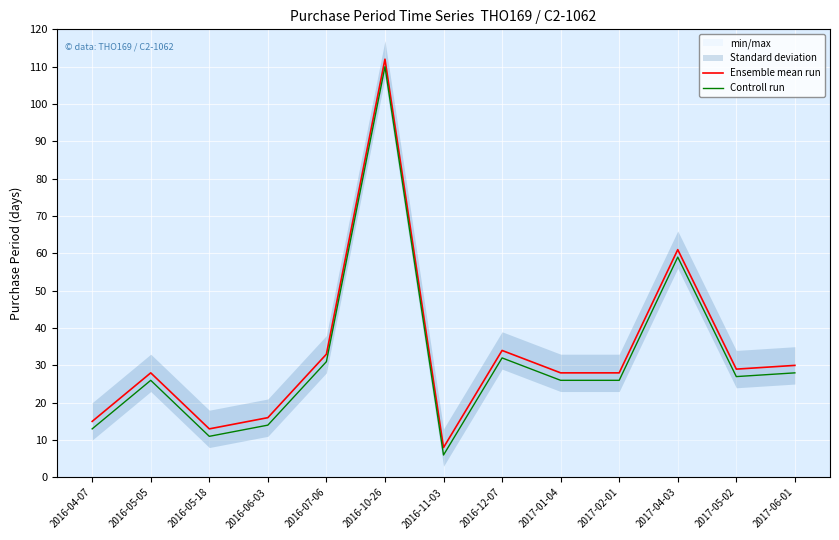

What is the difference between the second highest and minimum values in the Controll run series?

53